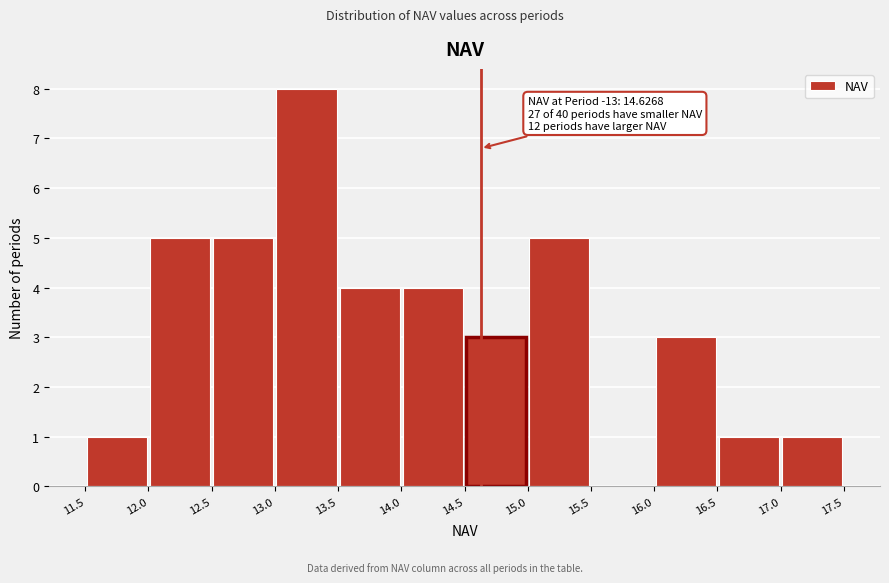

Which range on the x-axis has the tallest bar?

13.0 to 13.5